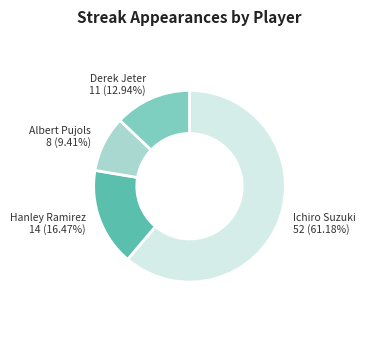

Is there a majority slice in this chart?

Yes